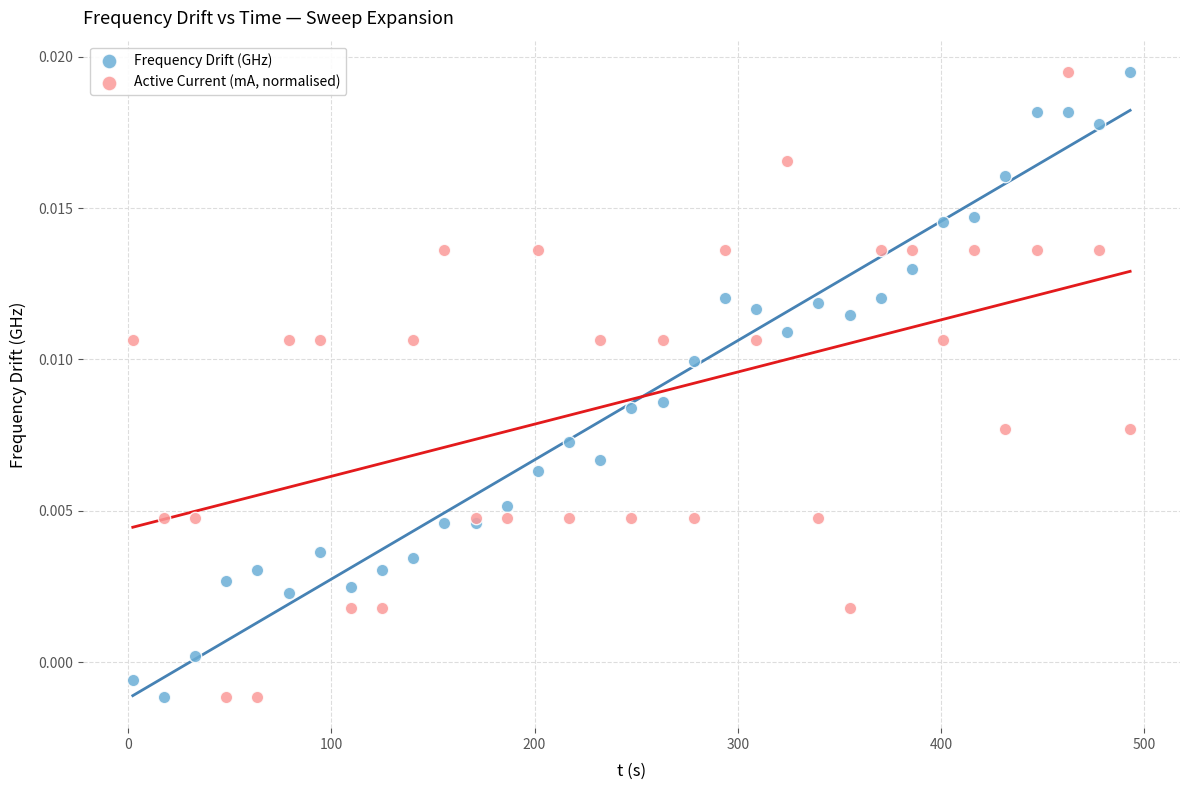

What is the X range (max minus min) for the scatter plot?

490.6